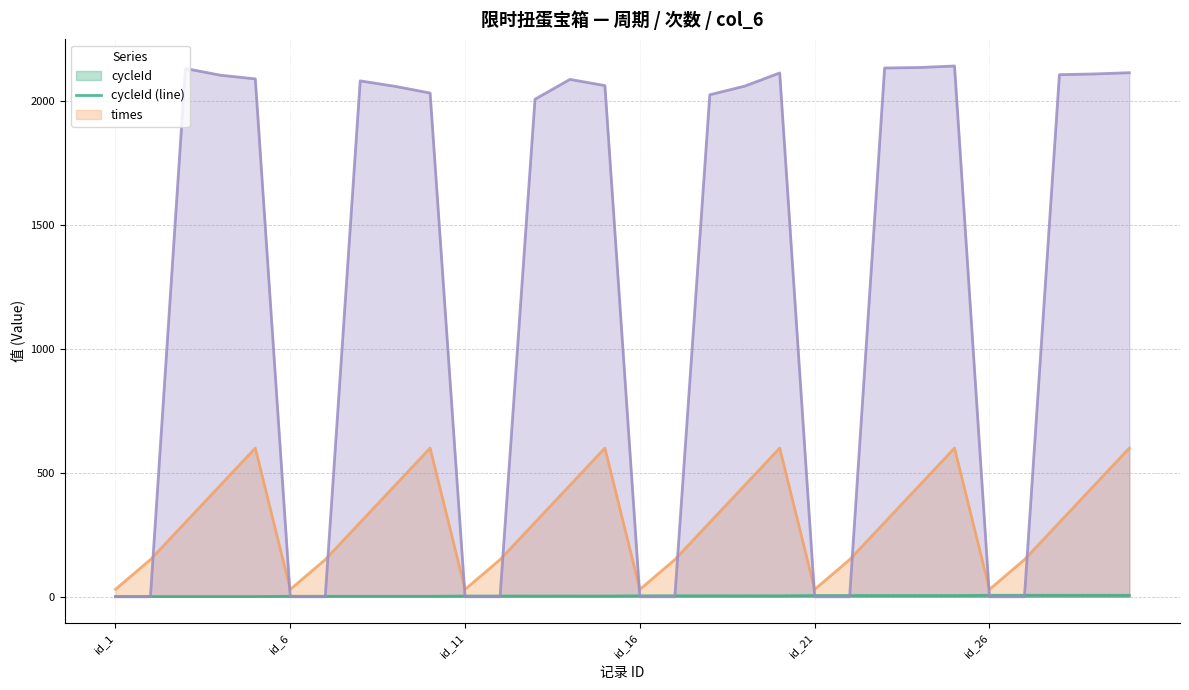

What is the average value of the col_6 (line) series?

1253